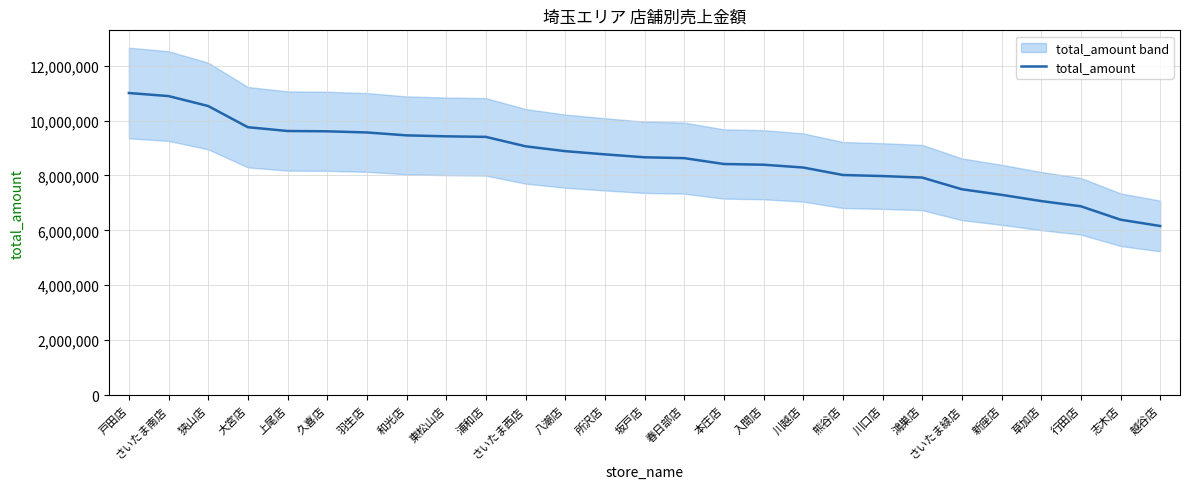

Which has a higher value, 越谷店 or 川口店?

川口店